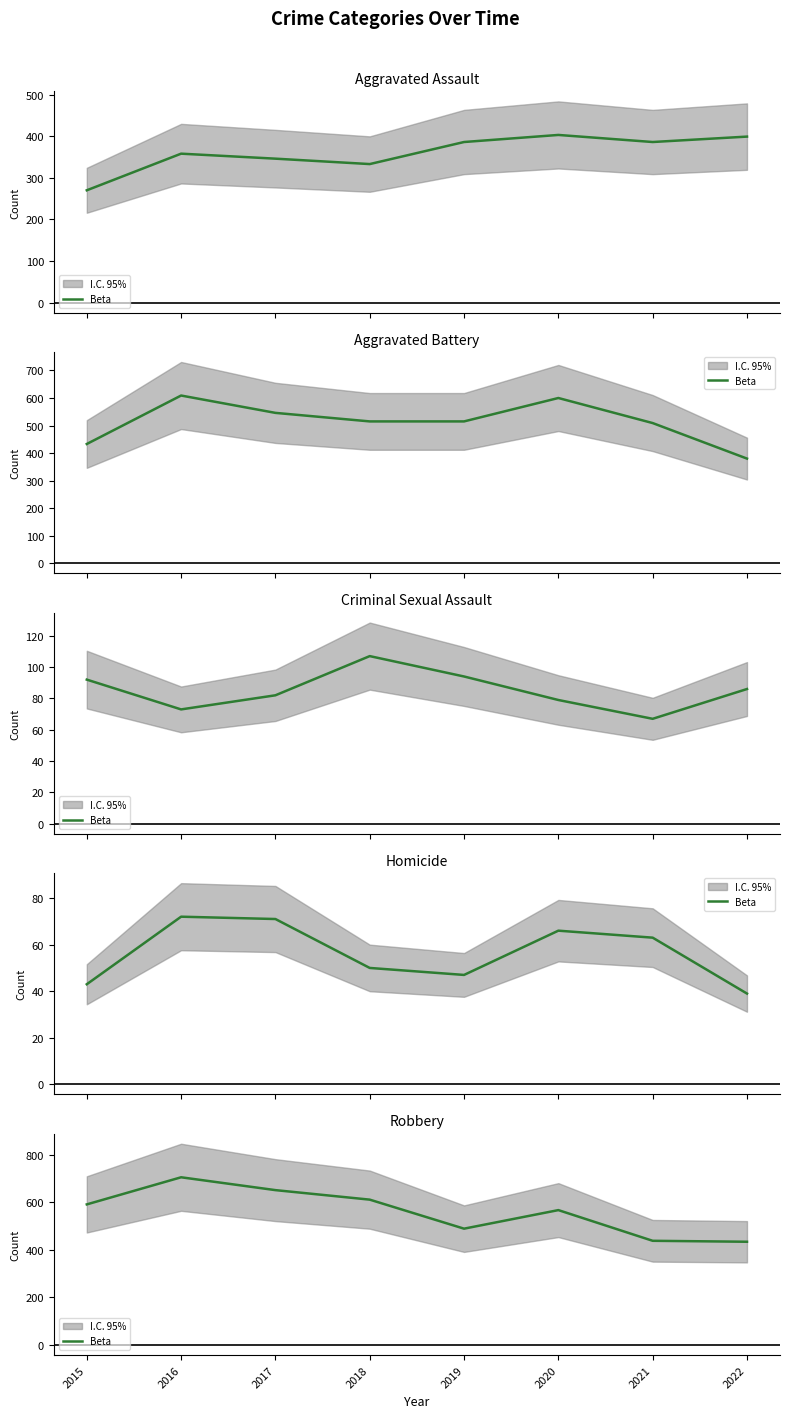

At which label is the value closest to 569?

2020